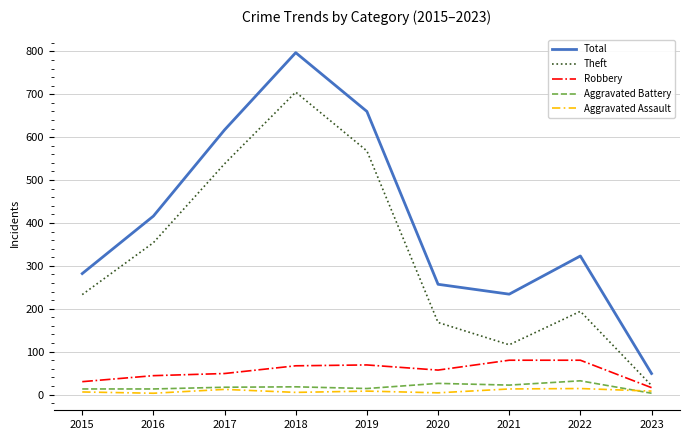

Read the Aggravated Battery value at 2019, to the nearest 10.

10